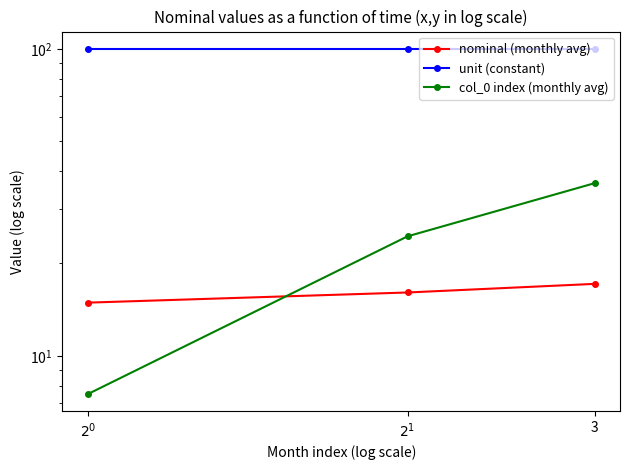

Which series changed the most between $2^{0}$ and 3?

col_0 index (monthly avg)